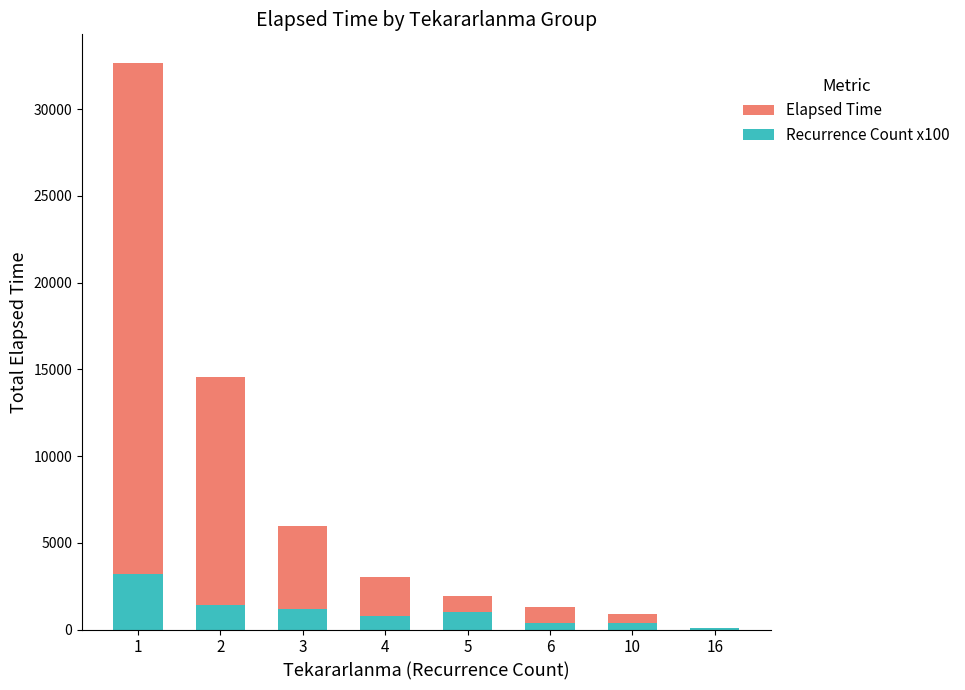

What is the difference between the Elapsed Time values at 16 and 6?

1265